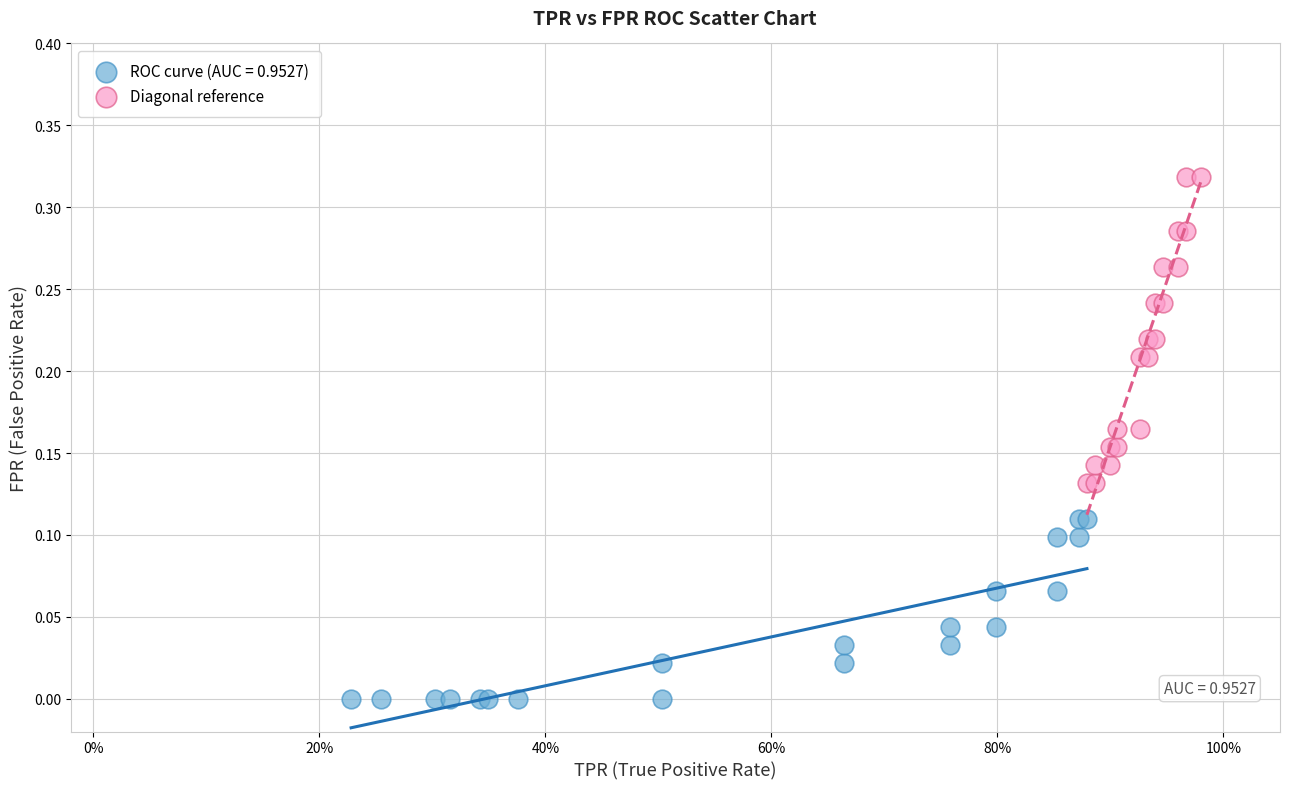

Which series contains the lowest Y value?

ROC curve (AUC = 0.9527)